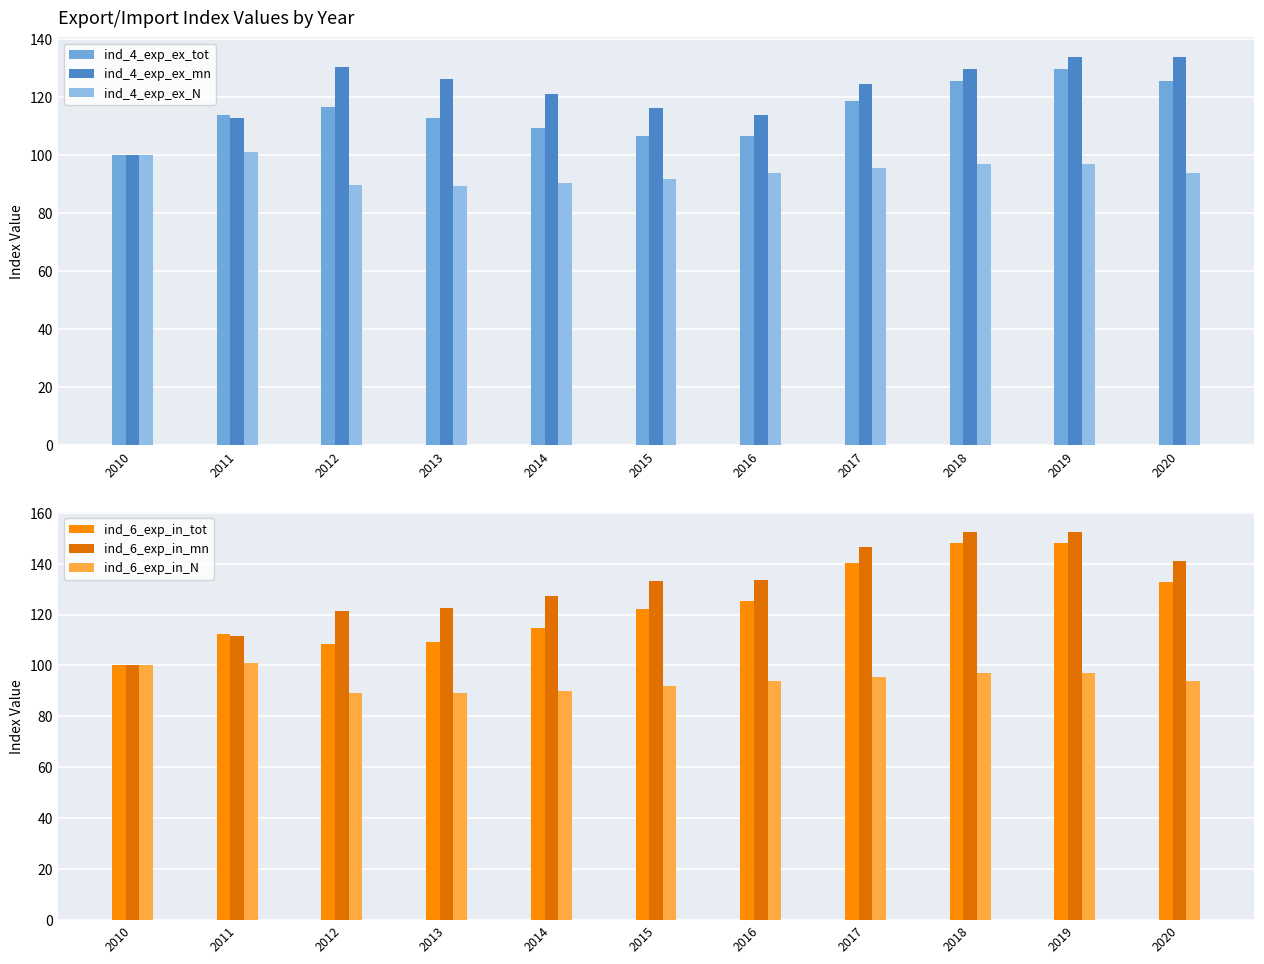

What is the minimum value for ind_6_exp_in_N?

89.0